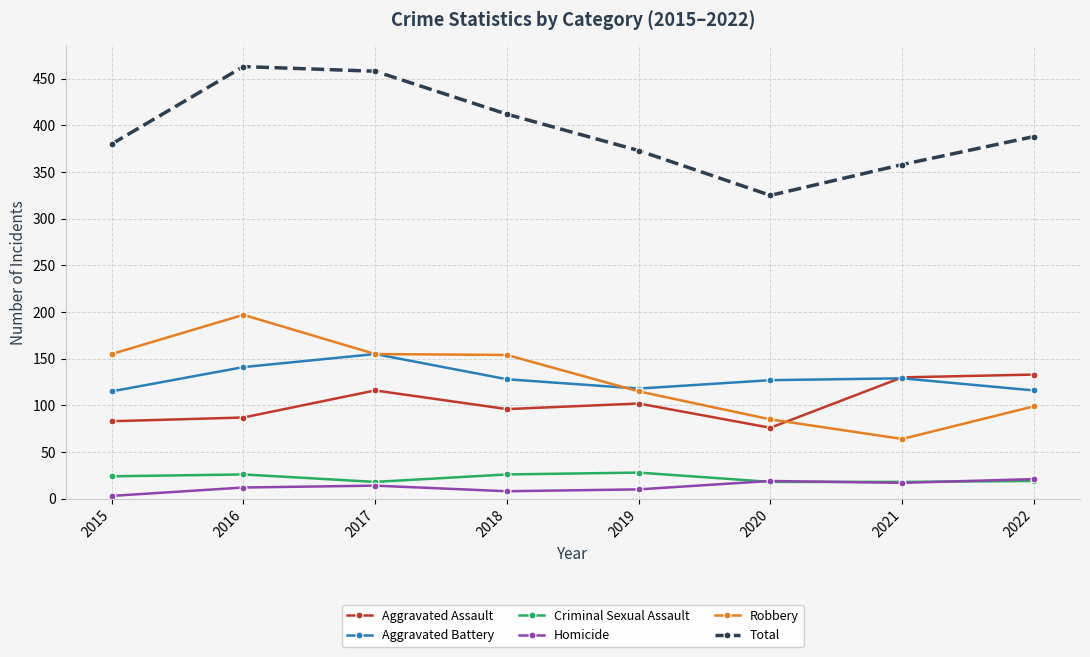

True or false: Total has more than 1 points higher than both neighbors.

False